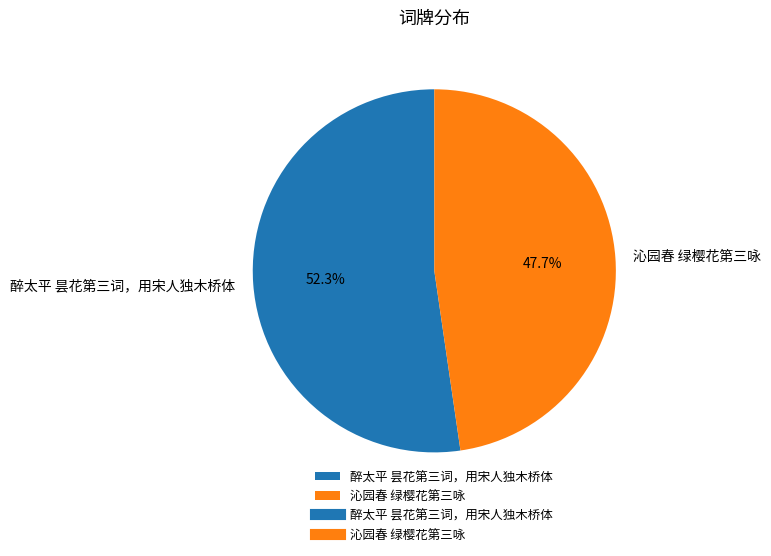

What percentage is NOT represented by 沁园春 绿樱花第三咏?

52.3%